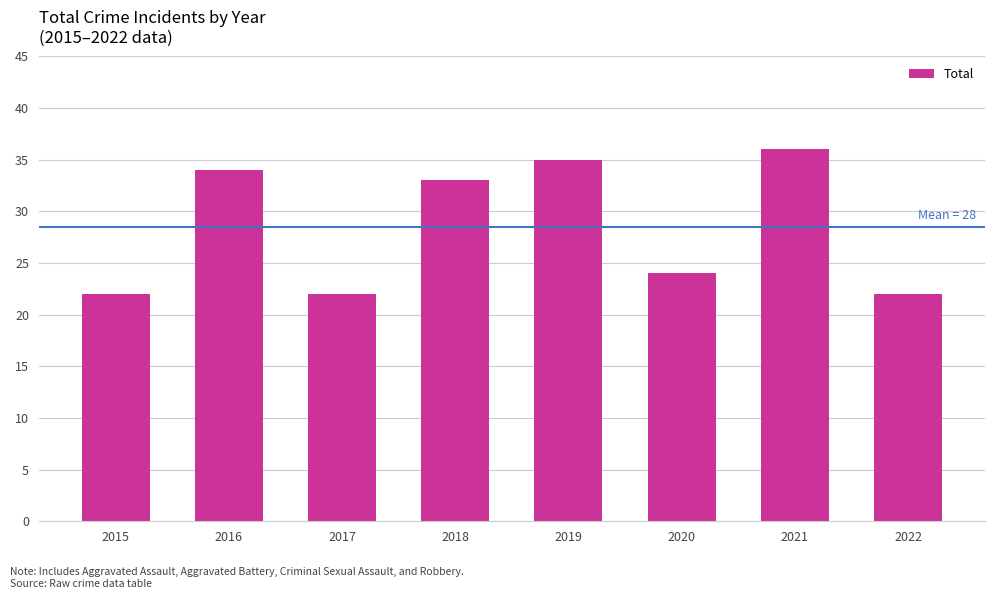

At which category does the chart reach its peak across all series?

2021